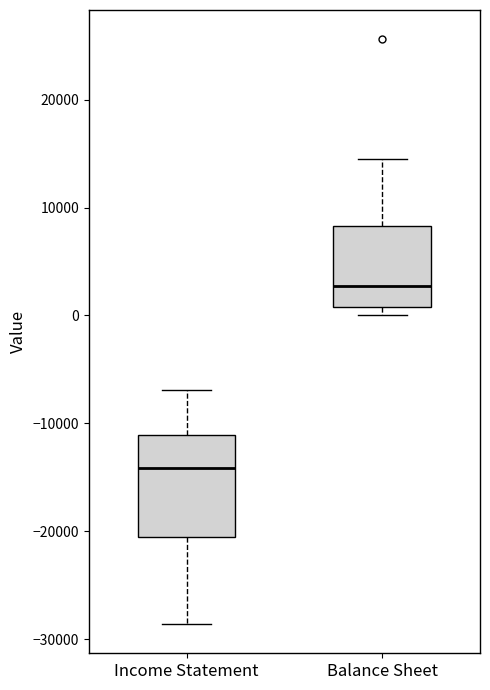

Which box has the highest median line?

Balance Sheet